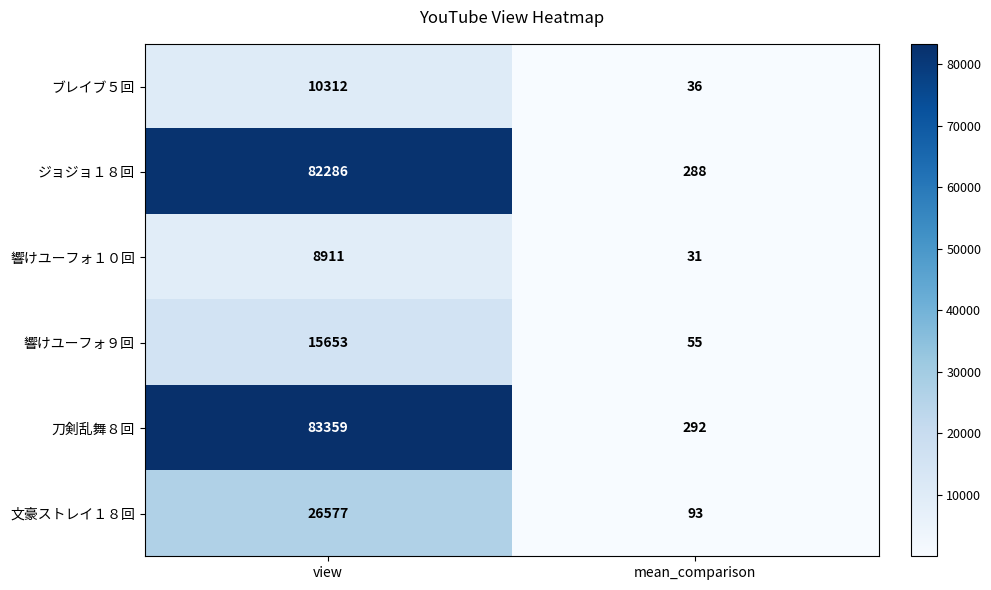

What is the sum of the ブレイブ５回 values at mean_comparison and view?

10348